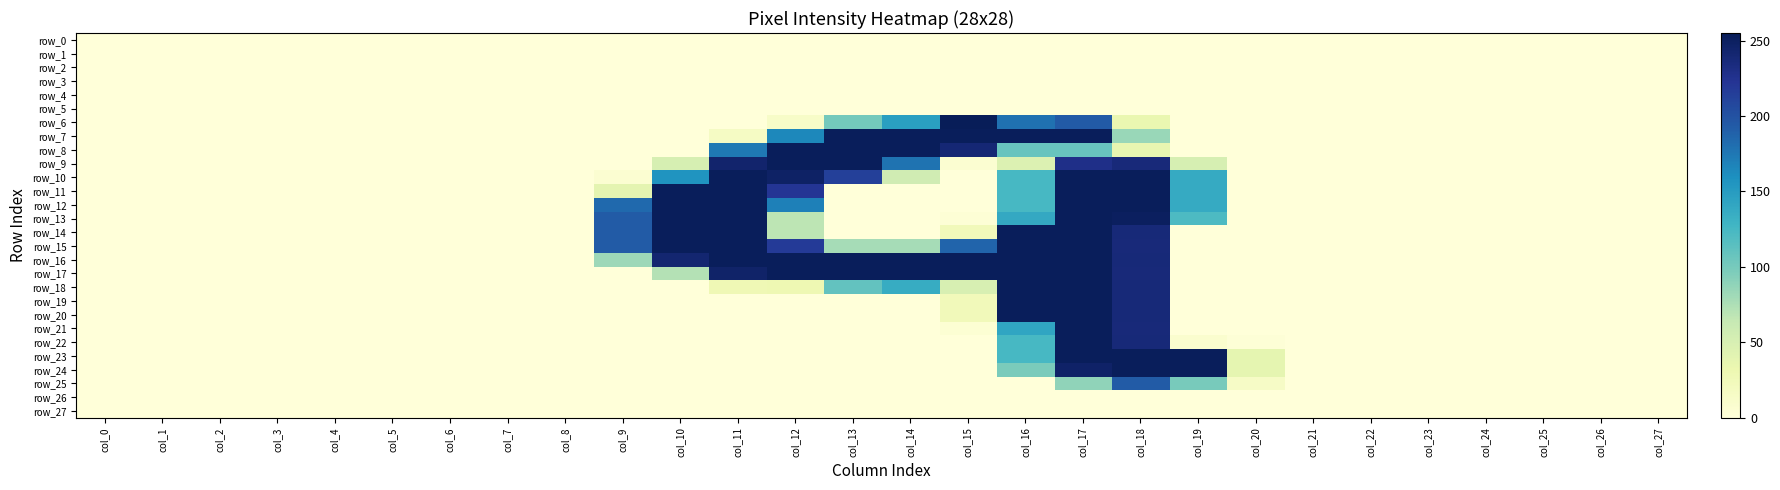

At how many categories does at least one series exceed 205?

10